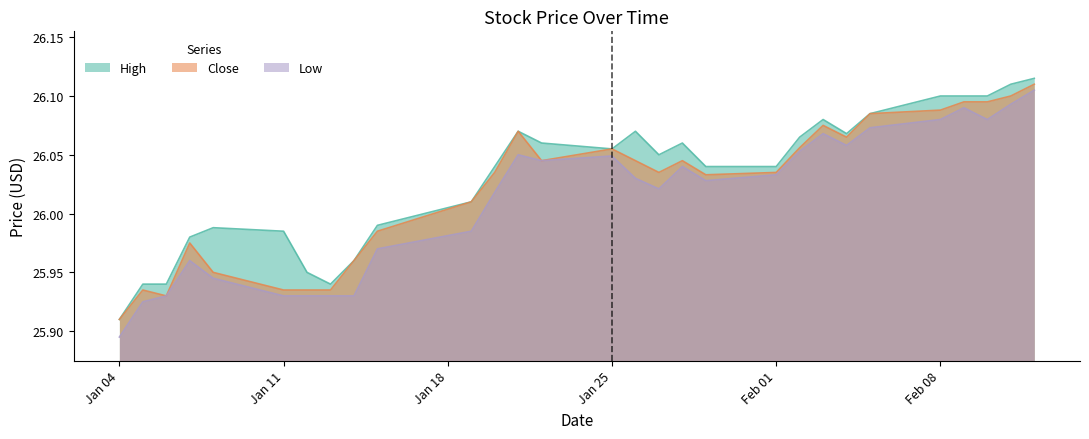

True or false: Low and High intersect in this chart.

False